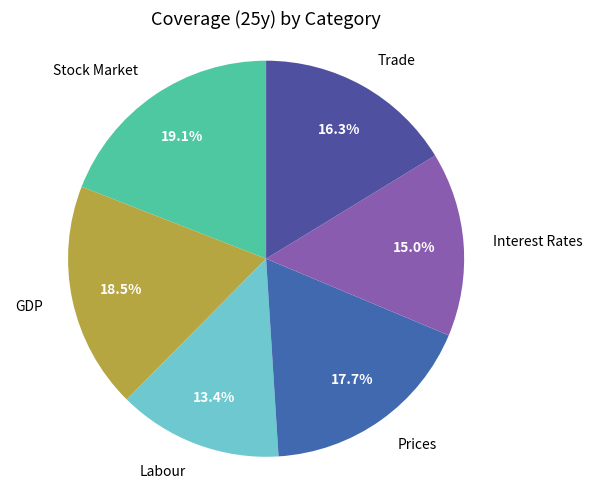

Approximately how many times larger is the value at GDP compared to Labour?

1.4